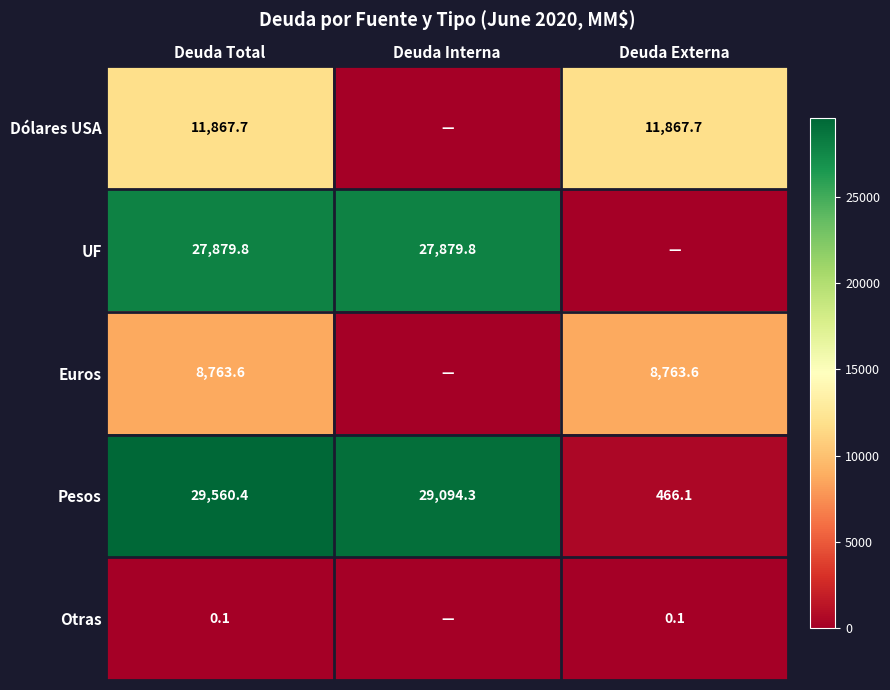

At which label does Pesos first exceed 29094?

Deuda Total